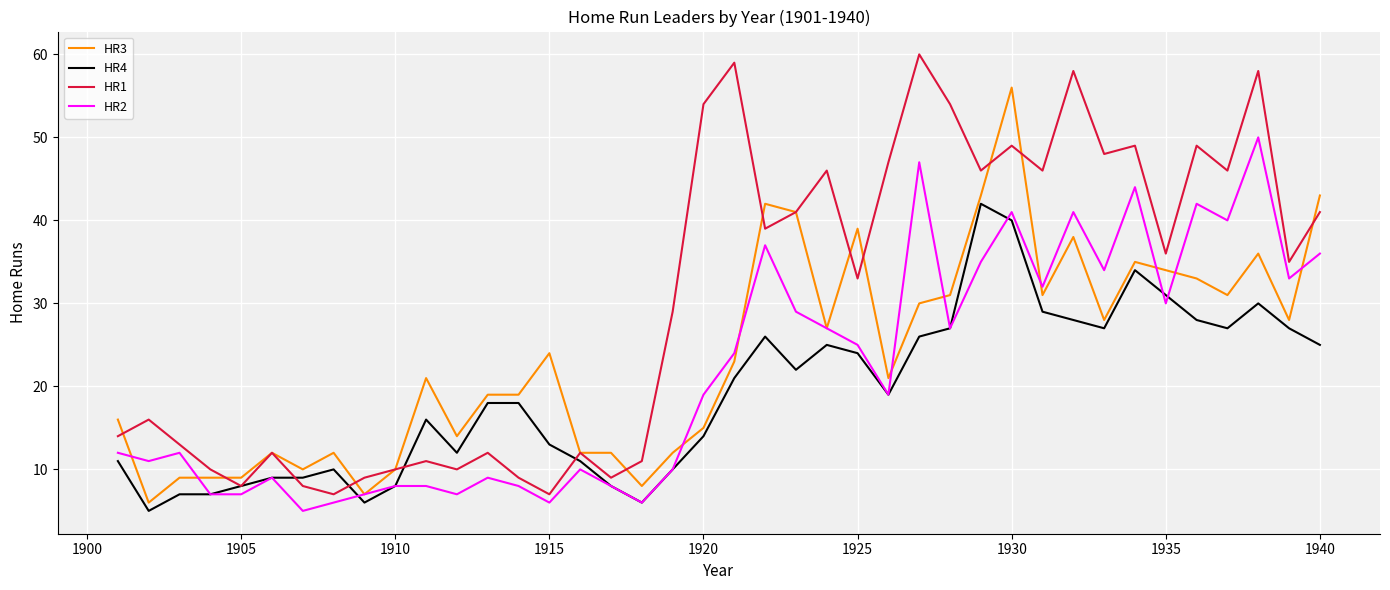

Which series has the largest total across all categories?

HR1